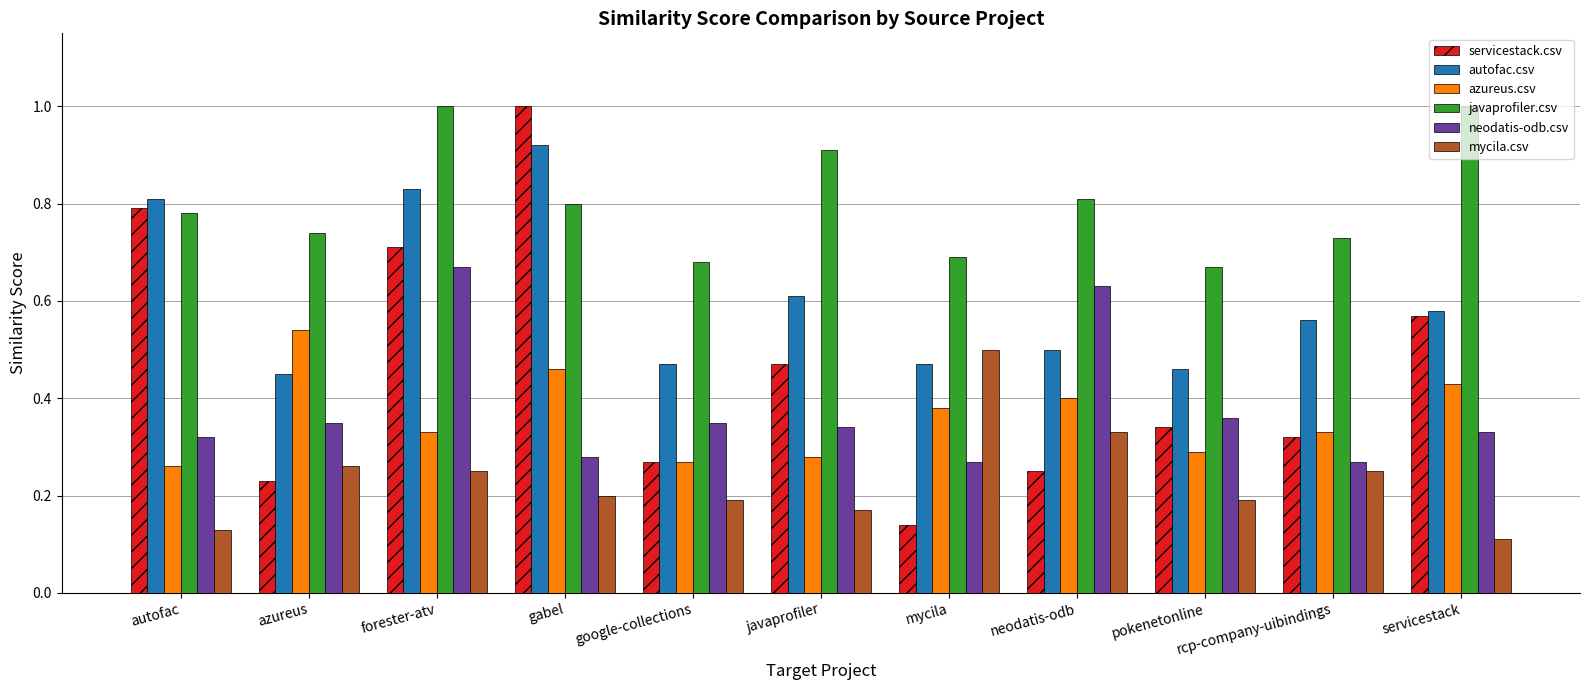

What is the maximum value for javaprofiler.csv?

1.0